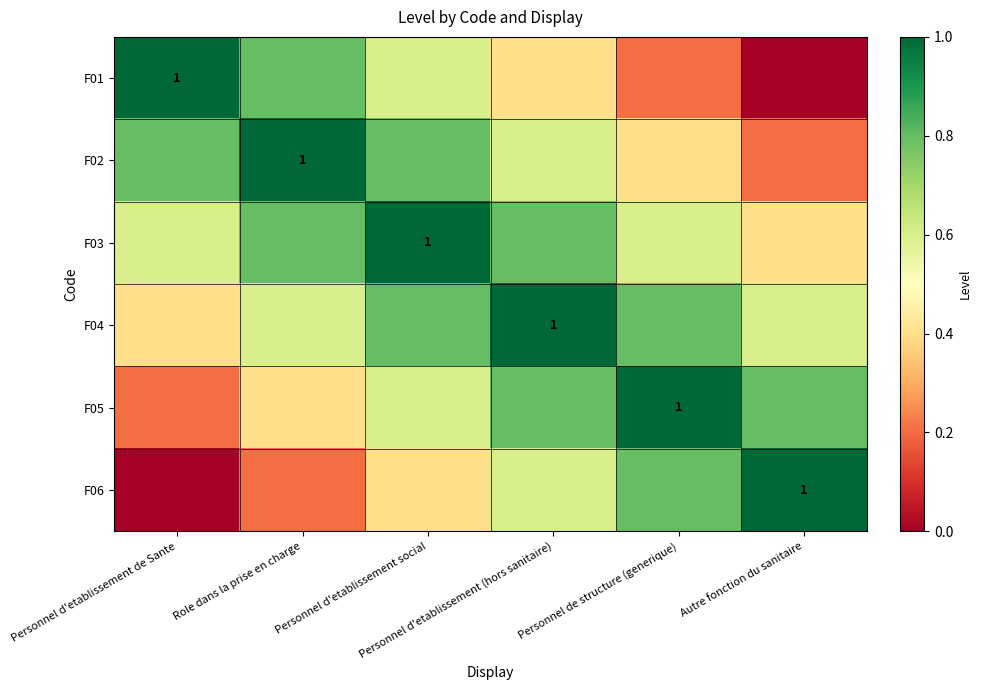

At which category is the sum across all series the highest?

Personnel d'etablissement social